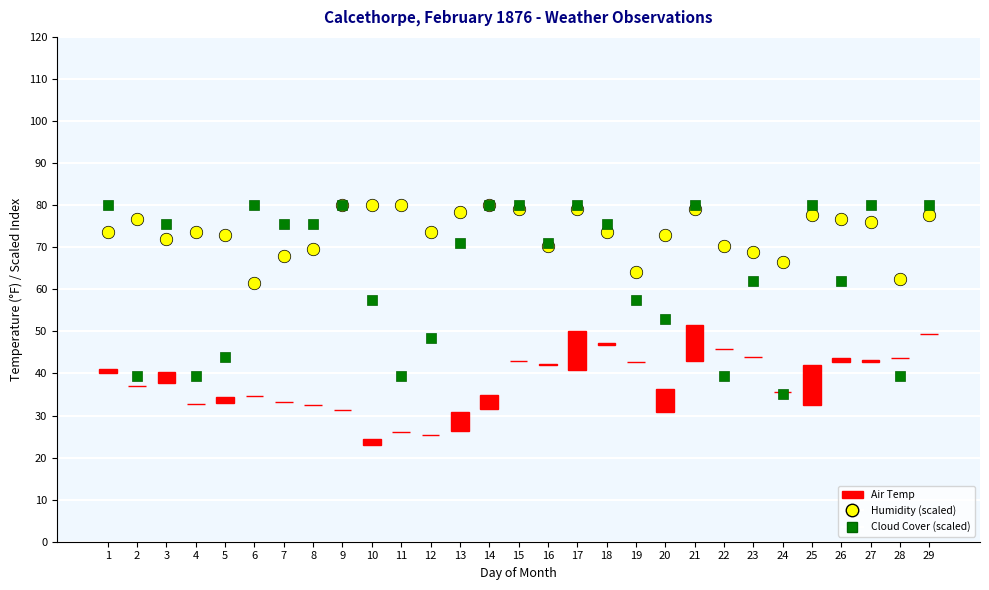

At 29, list the series in order from largest to smallest.

Cloud 9am (scaled), Rel. Humidity 9am (scaled), Air Temp Range (9am-9pm)